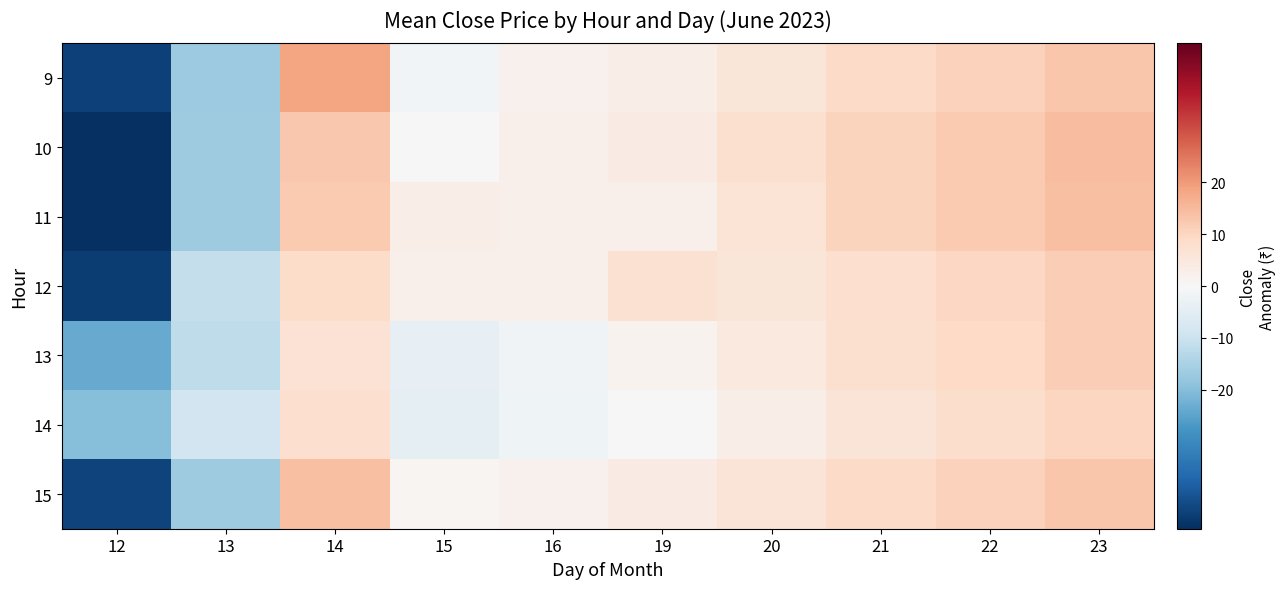

Reading left to right, transcribe all the data shown in this chart.

9: 12=-43.7	13=-17.2	14=18.4	15=-1.2	16=2.0	19=3.3	20=5.8	21=8.8	22=10.8	23=12.8
10: 12=-46.8	13=-16.6	14=12.6	15=0.3	16=2.4	19=3.8	20=7.3	21=10.3	22=12.3	23=14.3
11: 12=-46.6	13=-16.7	14=12.4	15=3.3	16=2.4	19=2.3	20=6.3	21=10.3	22=12.3	23=14.3
12: 12=-44.3	13=-11.2	14=8.7	15=2.4	16=2.4	19=7.1	20=5.7	21=7.7	22=9.7	23=11.7
13: 12=-23.6	13=-11.8	14=6.7	15=-3.9	16=-1.7	19=1.5	20=4.5	21=7.5	22=9.5	23=11.5
14: 12=-20.1	13=-8.9	14=7.9	15=-4.3	16=-2.1	19=0.1	20=3.1	21=6.1	22=8.1	23=10.1
15: 12=-43.2	13=-16.5	14=14.0	15=1.0	16=2.1	19=3.8	20=6.0	21=9.0	22=11.0	23=13.0